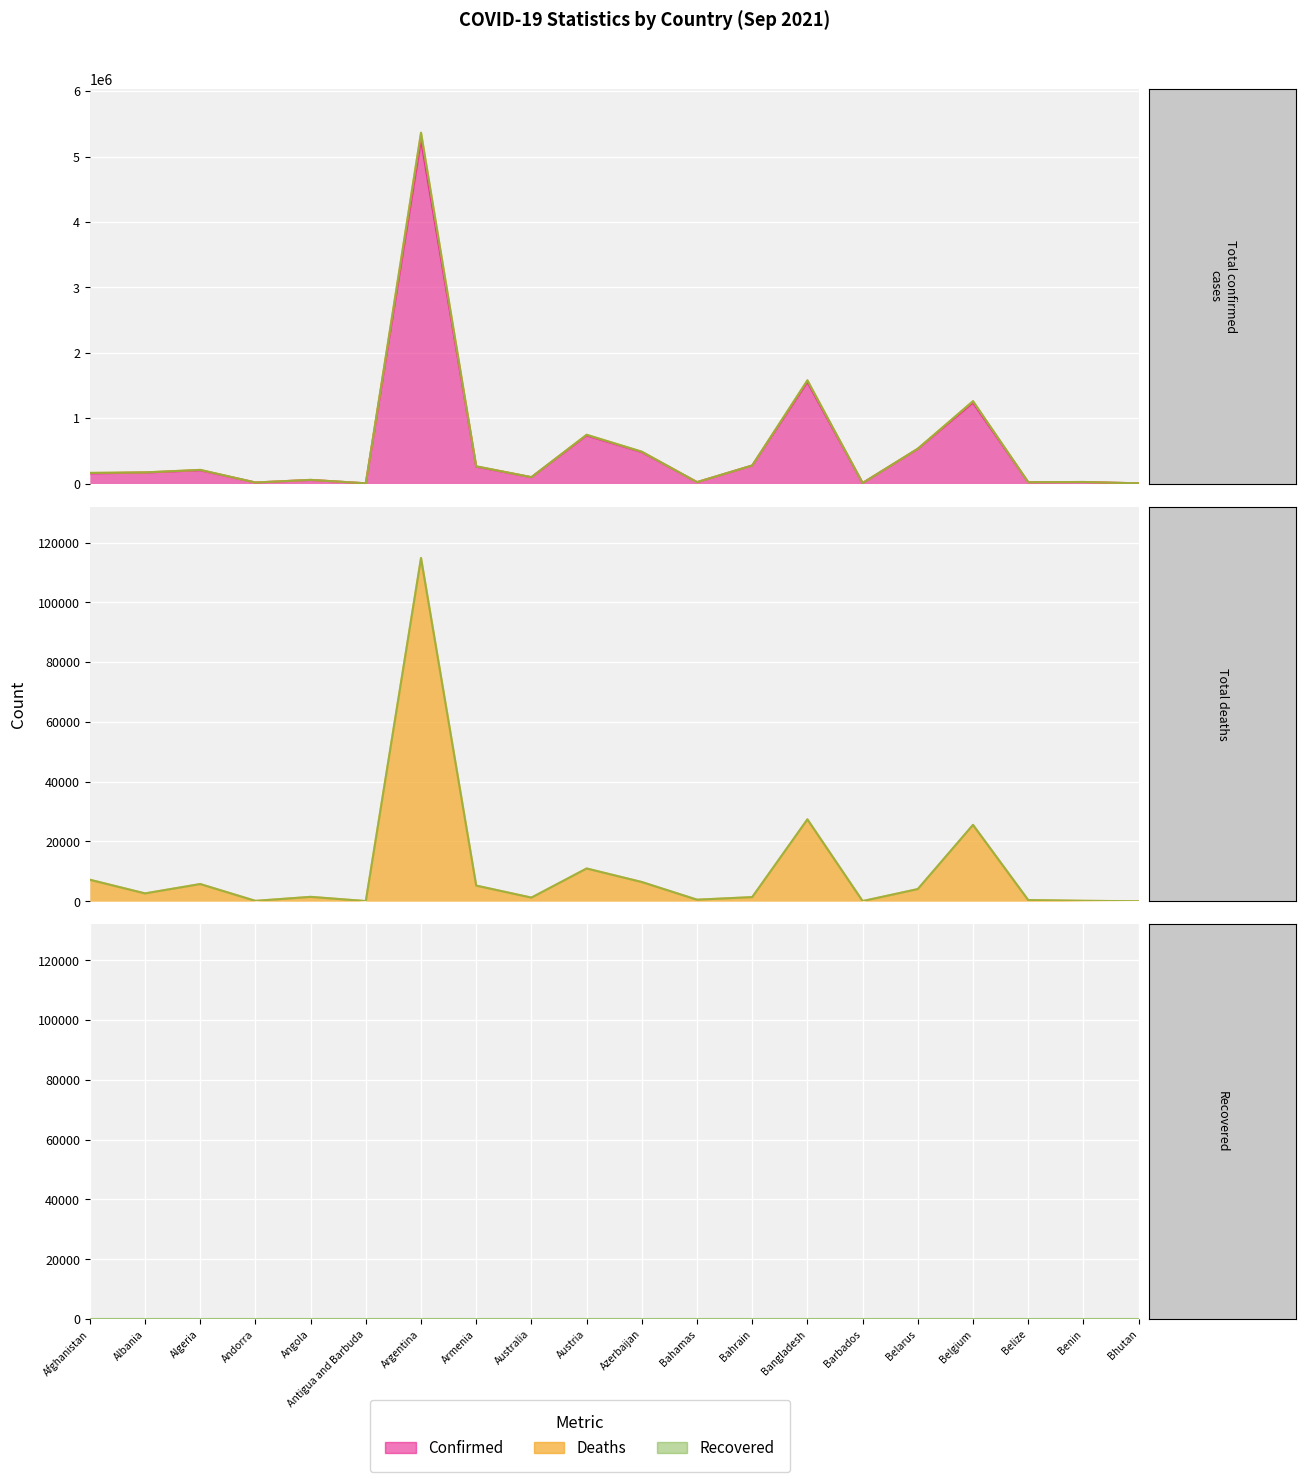

True or false: Confirmed and Deaths cross at least once.

False